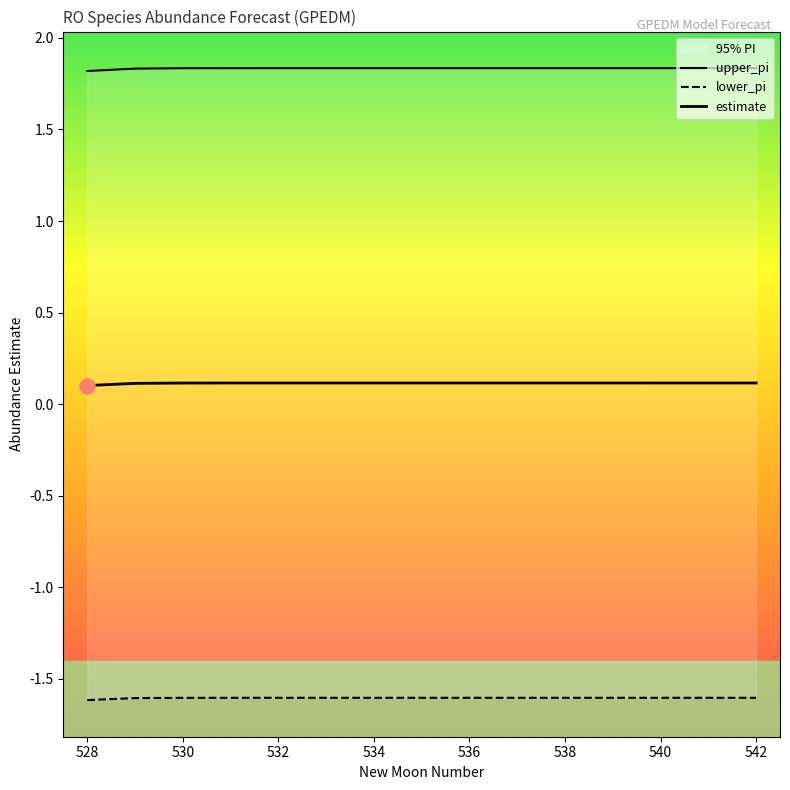

Which series reaches the minimum Y coordinate?

lower_pi